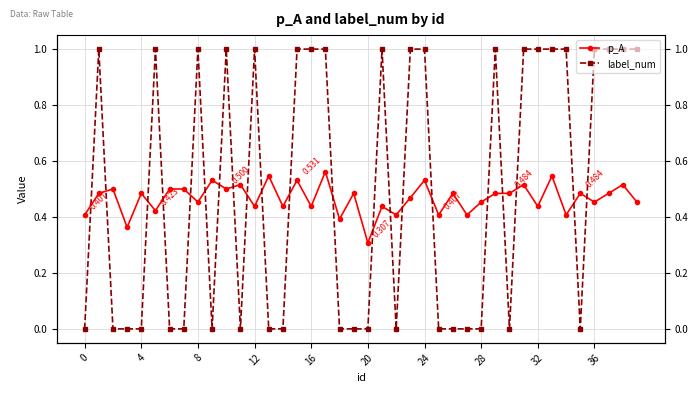

At 34, list the series in order from largest to smallest.

label_num, p_A